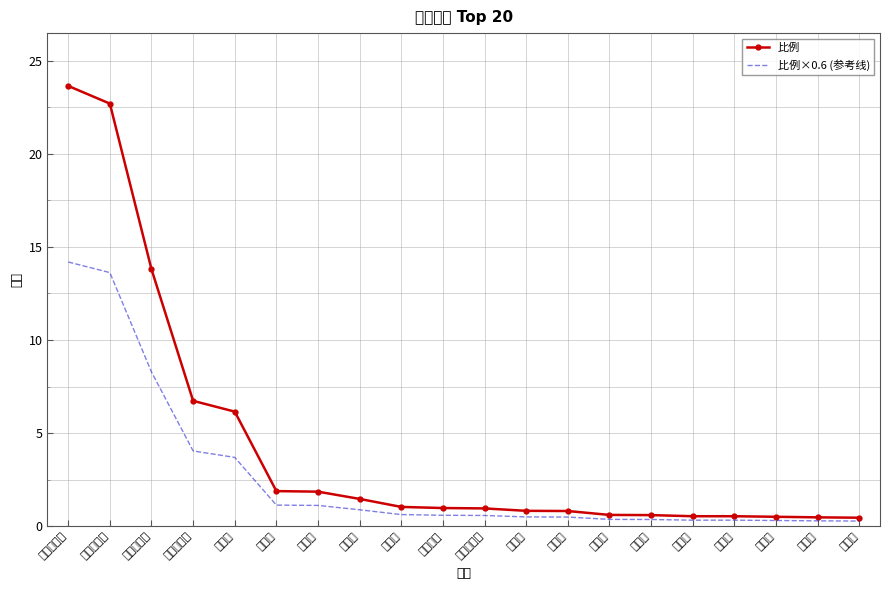

Reading right to left, extract all data points from this chart.

比例: 忻州市=0.5	保定市=0.5	南京市=0.5	太原市=0.5	银川市=0.5	赤峰市=0.6	成都市=0.6	上海市=0.8	西安市=0.8	锡林郭勒盟=0.9	张家口市=1.0	大同市=1.0	天津市=1.5	榆林市=1.9	乌海市=1.9	北京市=6.2	乌兰察布市=6.7	巴彦淖尔市=13.8	鄂尔多斯市=22.7	呼和浩特市=23.6
比例×0.6 (参考线): 忻州市=0.3	保定市=0.3	南京市=0.3	太原市=0.3	银川市=0.3	赤峰市=0.4	成都市=0.4	上海市=0.5	西安市=0.5	锡林郭勒盟=0.6	张家口市=0.6	大同市=0.6	天津市=0.9	榆林市=1.1	乌海市=1.1	北京市=3.7	乌兰察布市=4.0	巴彦淖尔市=8.3	鄂尔多斯市=13.6	呼和浩特市=14.2